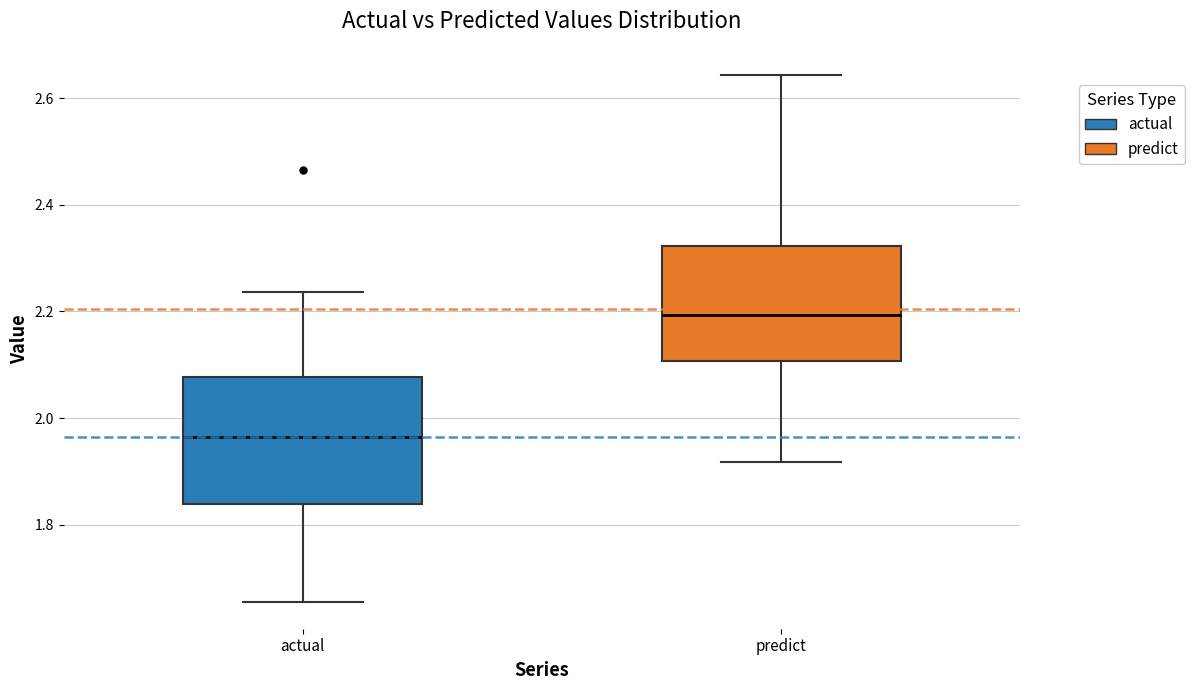

Where is the upper edge of the box for actual on the y-axis? The values are not printed on the chart, so give them approximately, as read against the axis.

2.08